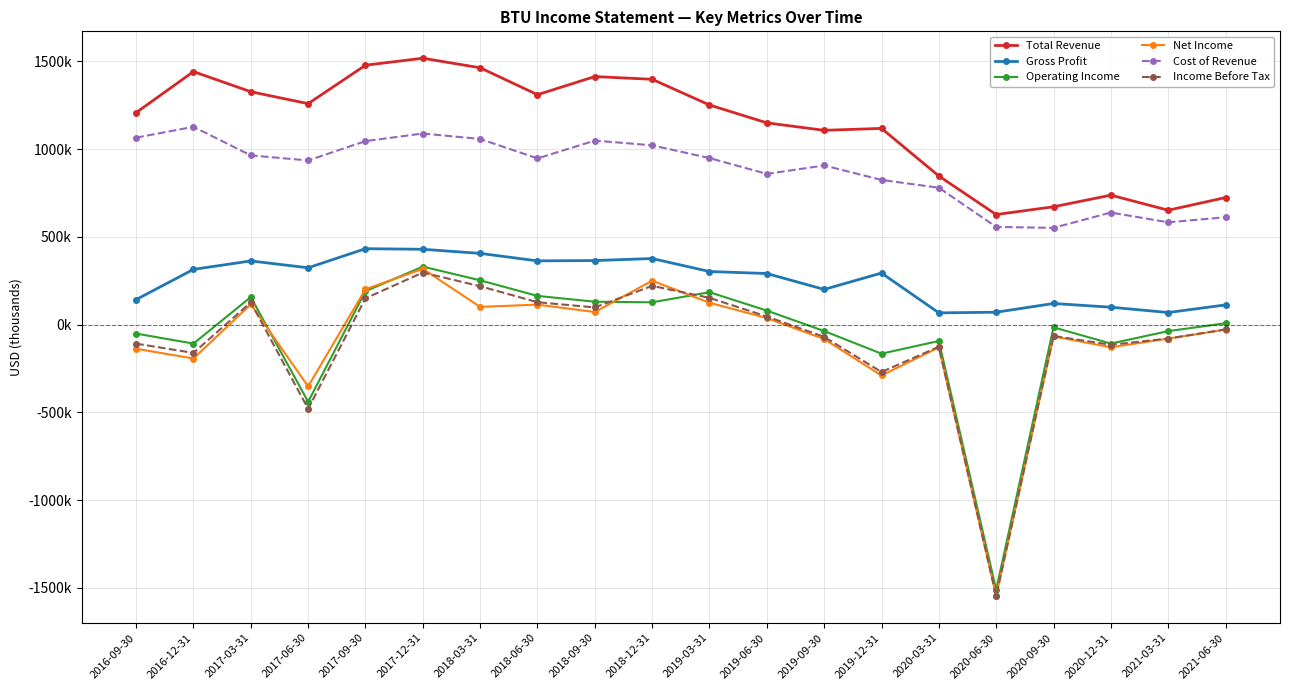

What is the approximate value of Income Before Tax at 2021-06-30?

-27800